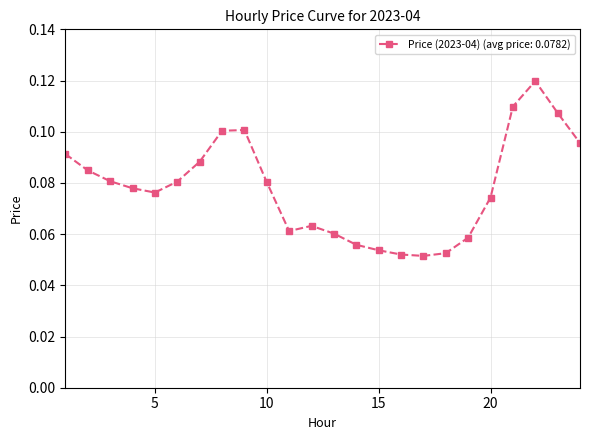

How many values are between 0 and 1?

24